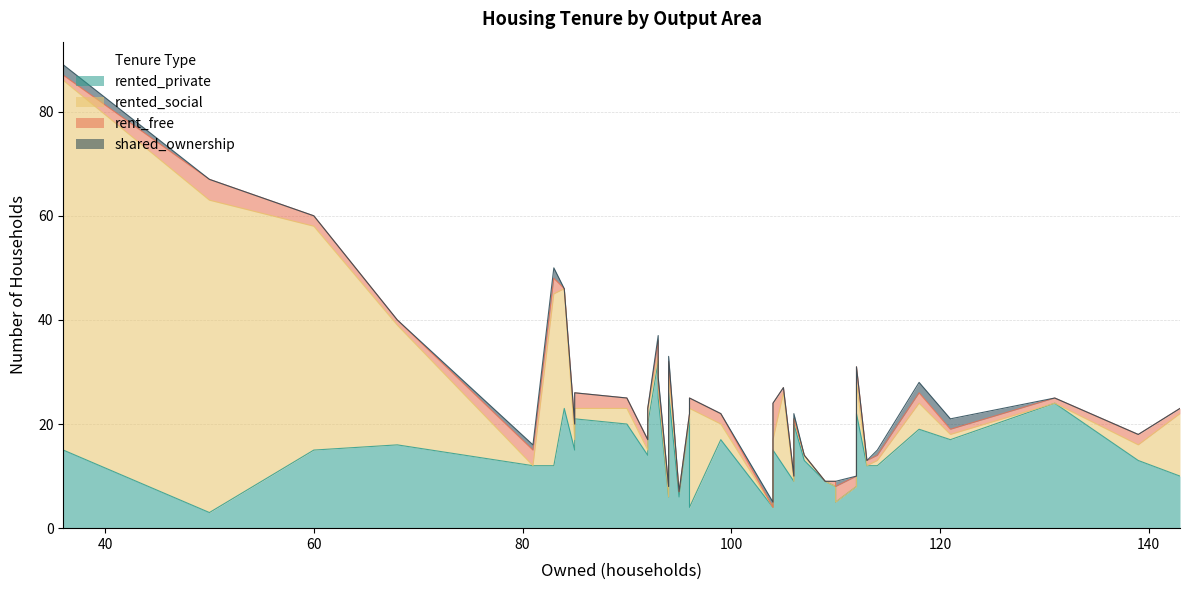

What are all the series names shown in the legend?

rented_private, rented_social, rent_free, shared_ownership